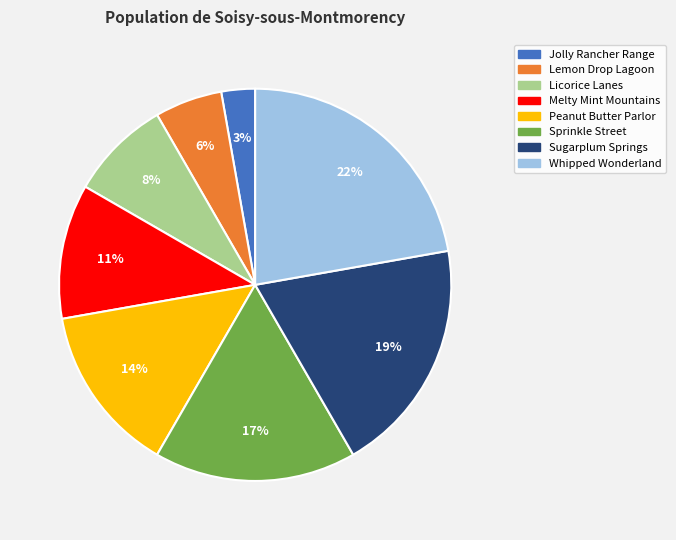

Rank the categories by value from lowest to highest.

Jolly Rancher Range, Lemon Drop Lagoon, Licorice Lanes, Melty Mint Mountains, Peanut Butter Parlor, Sprinkle Street, Sugarplum Springs, Whipped Wonderland